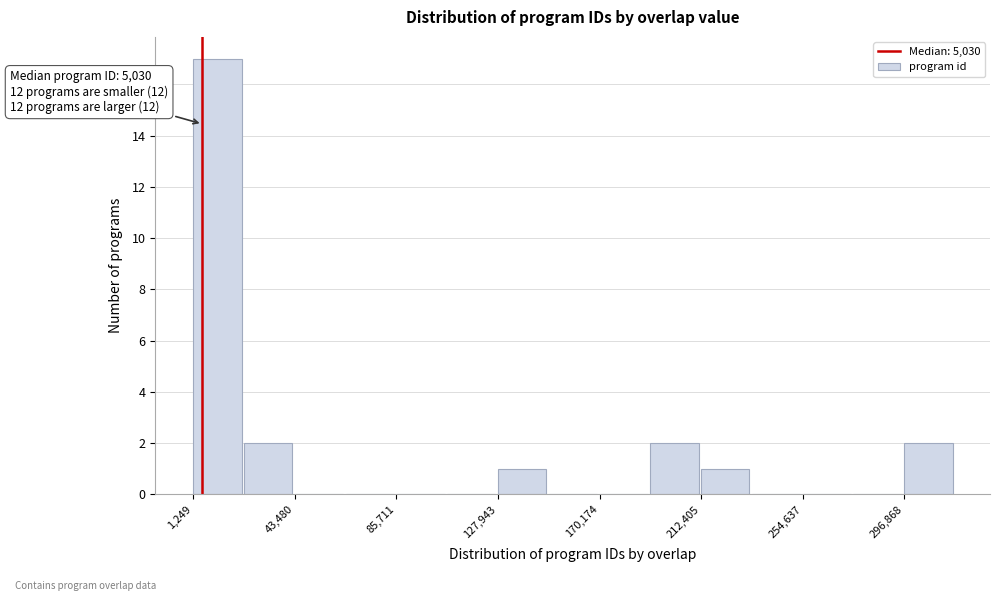

Which range on the x-axis has the tallest bar?

0 to 20000